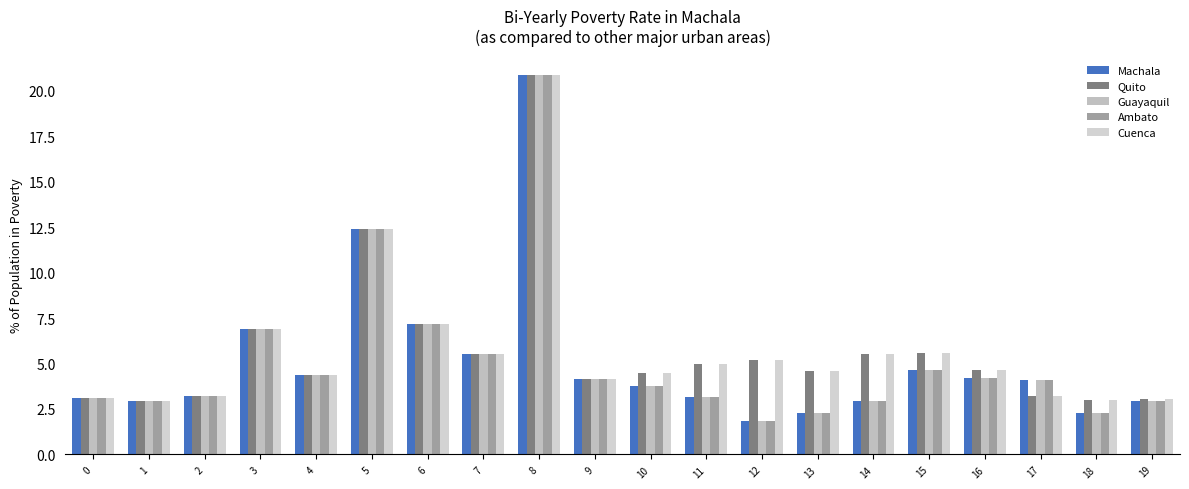

At how many categories does at least one series exceed 16?

1